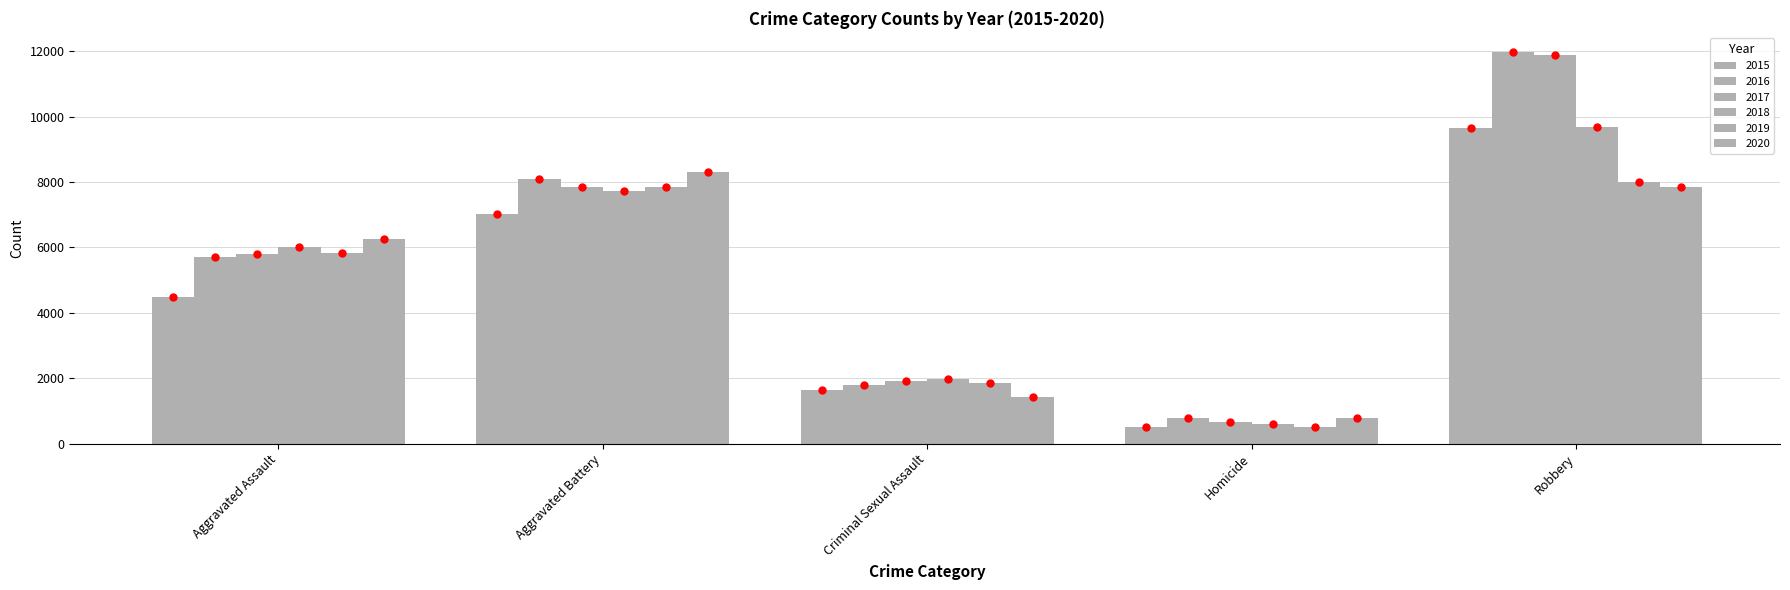

How many series are shown in this chart?

6